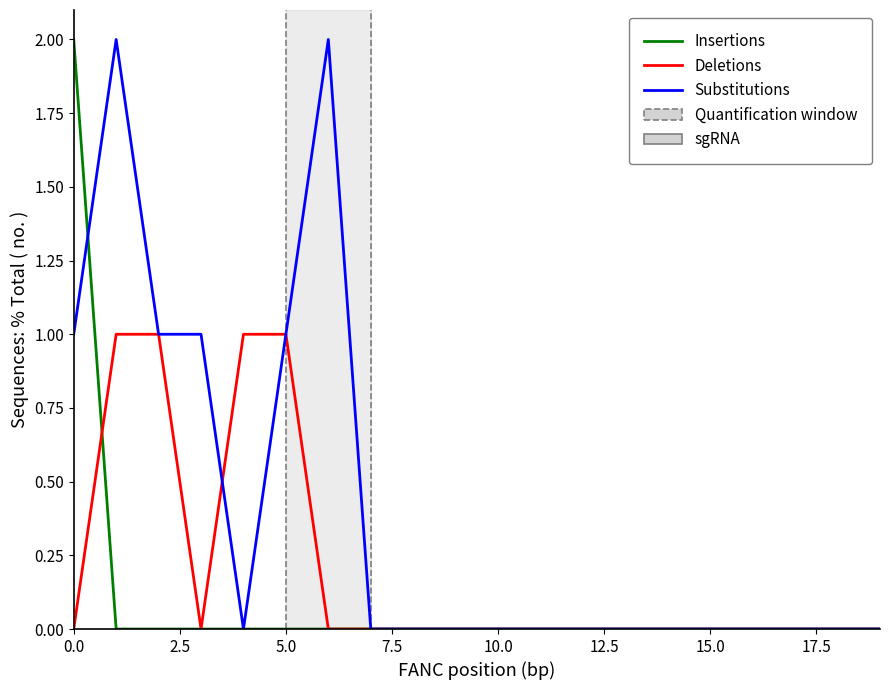

List the series in order of their overall mean, lowest first.

Insertions, Deletions, Substitutions